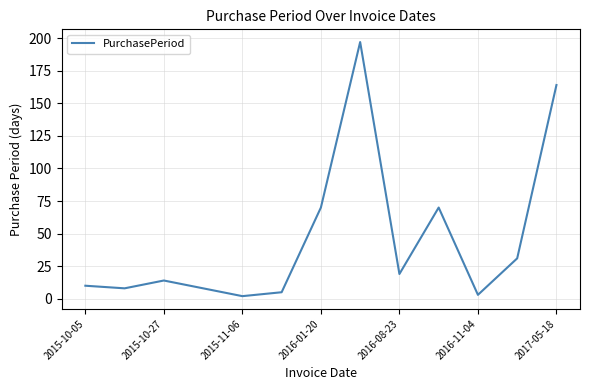

What is the difference between the maximum and minimum values?

195